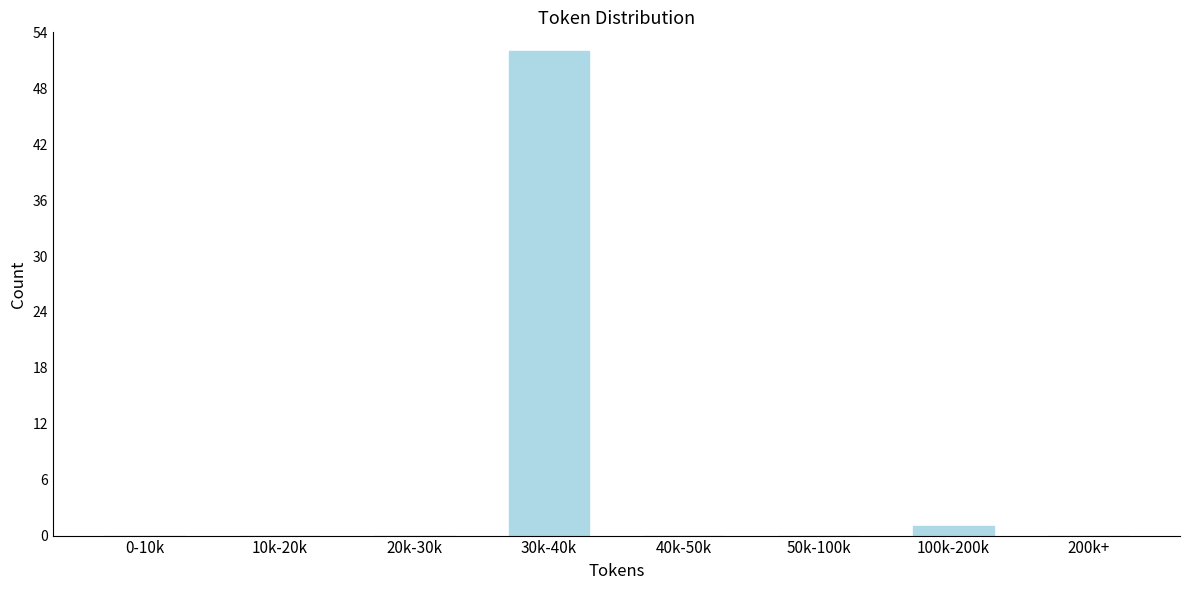

Reading right to left, extract all data points from this chart.

200k+=0	100k-200k=1	50k-100k=0	40k-50k=0	30k-40k=52	20k-30k=0	10k-20k=0	0-10k=0